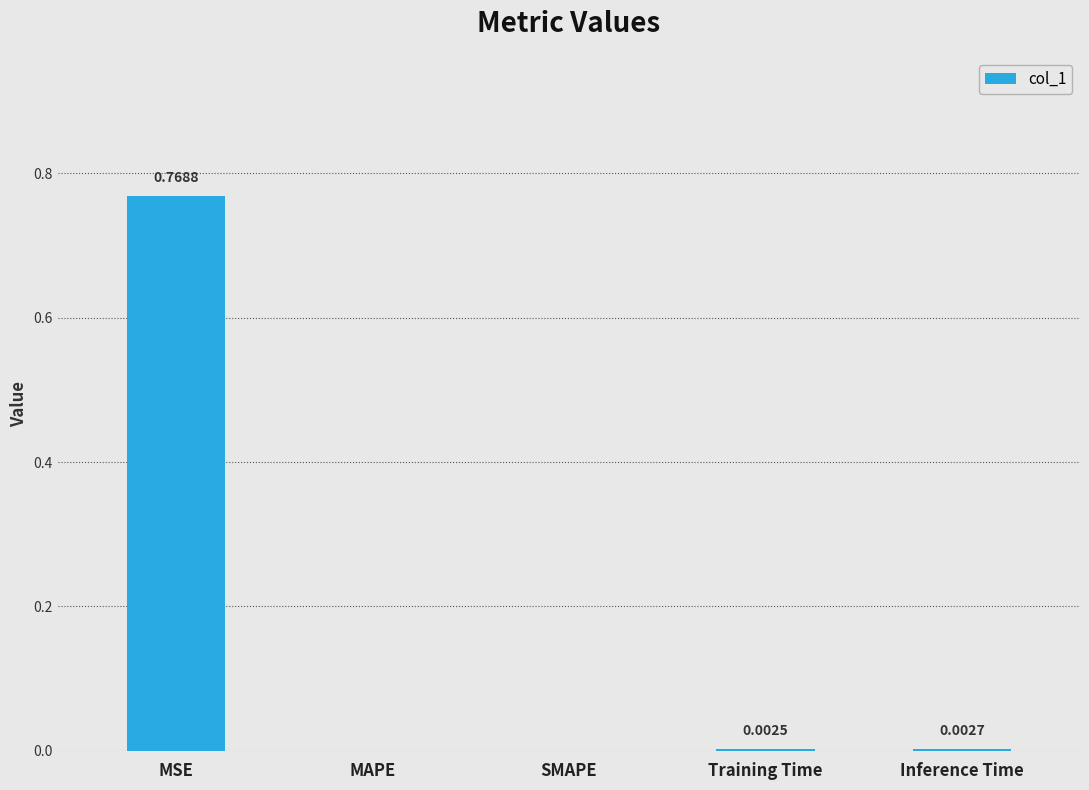

Count the number of categories in the chart.

5